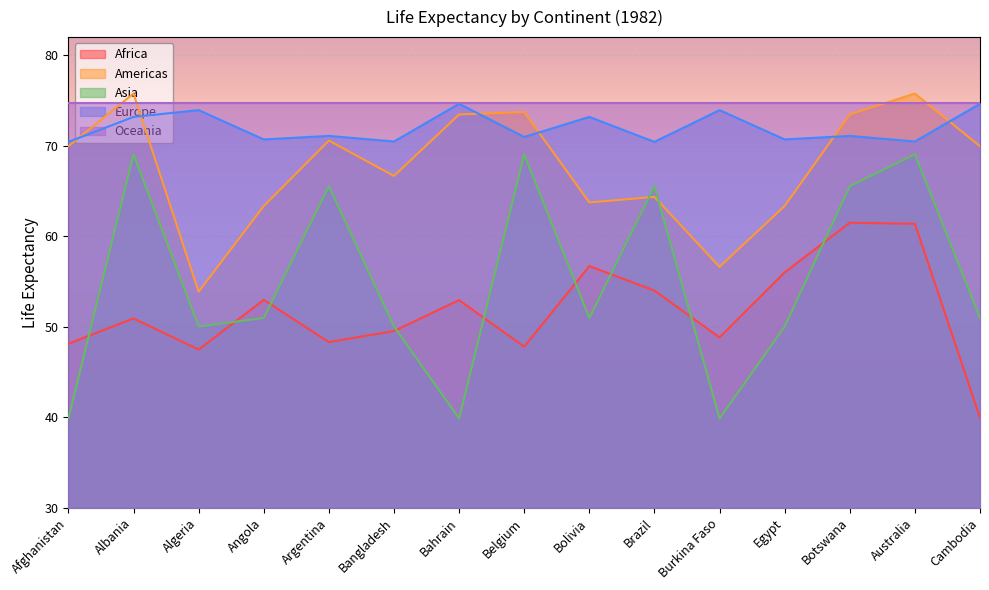

Which label corresponds to the smallest value in the chart?

Afghanistan